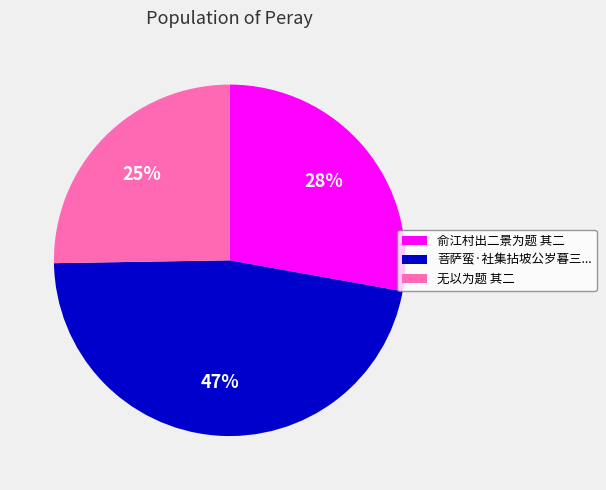

To the nearest percent, what is the difference between the largest and smallest slice percentages?

22%